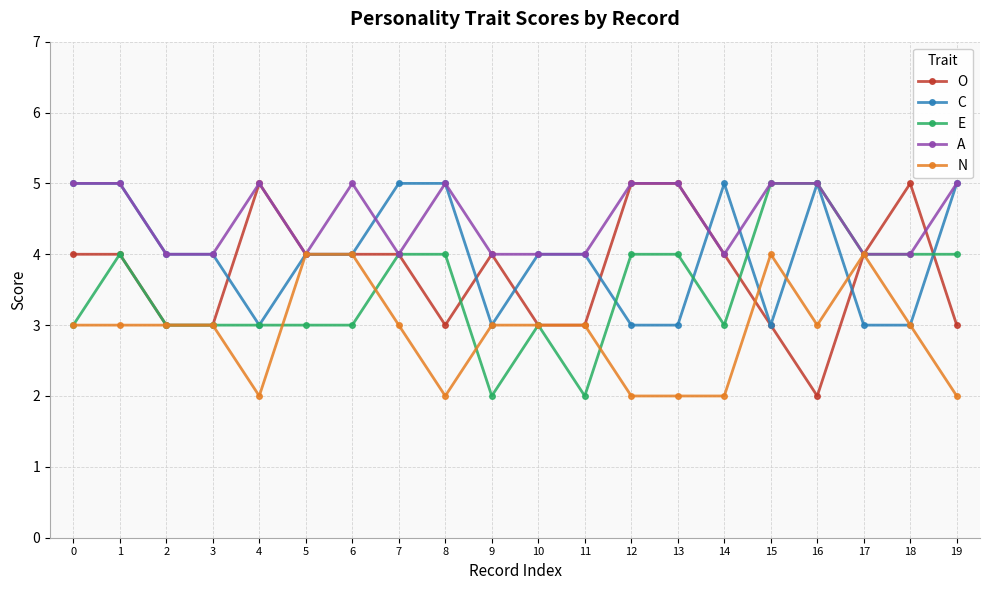

At which category is the sum across all series the highest?

1